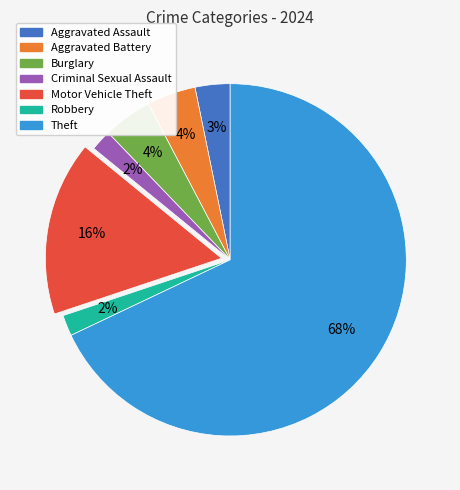

How many segments does this pie chart have?

7